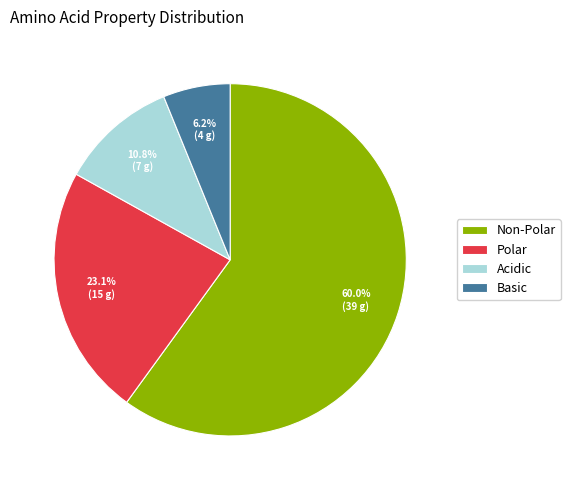

Which slice is the smallest?

Basic